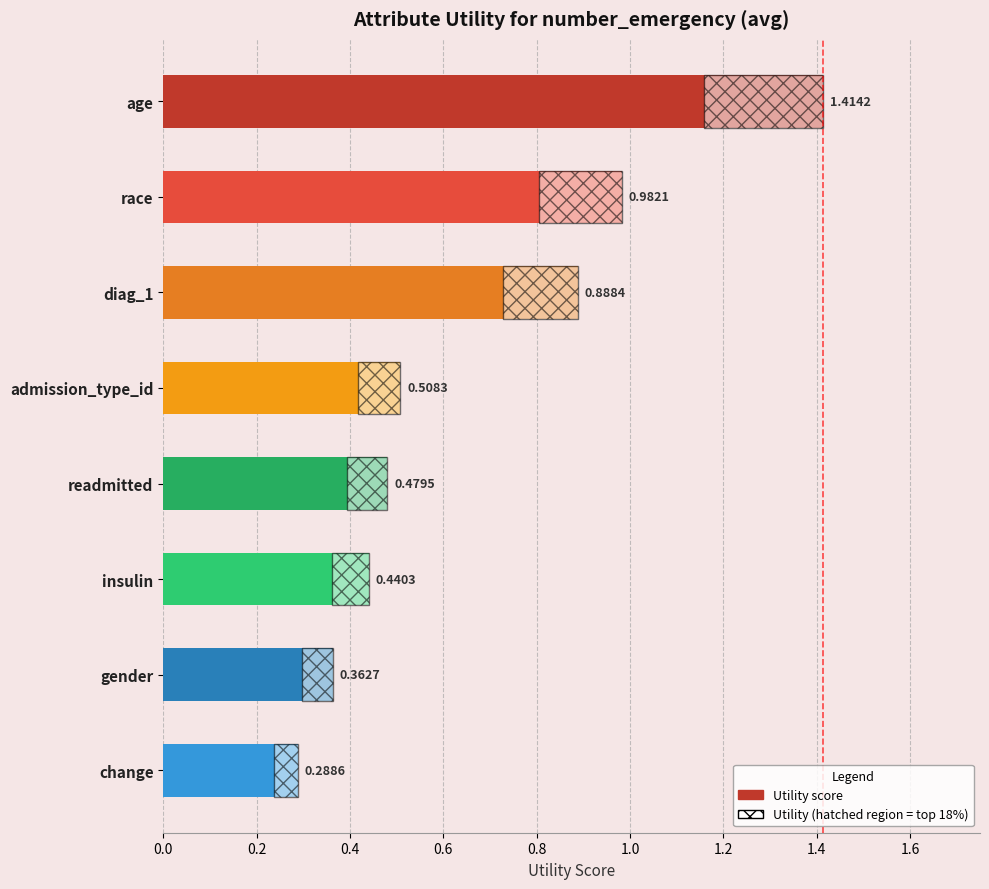

What is the change in value from age to readmitted?

-0.9